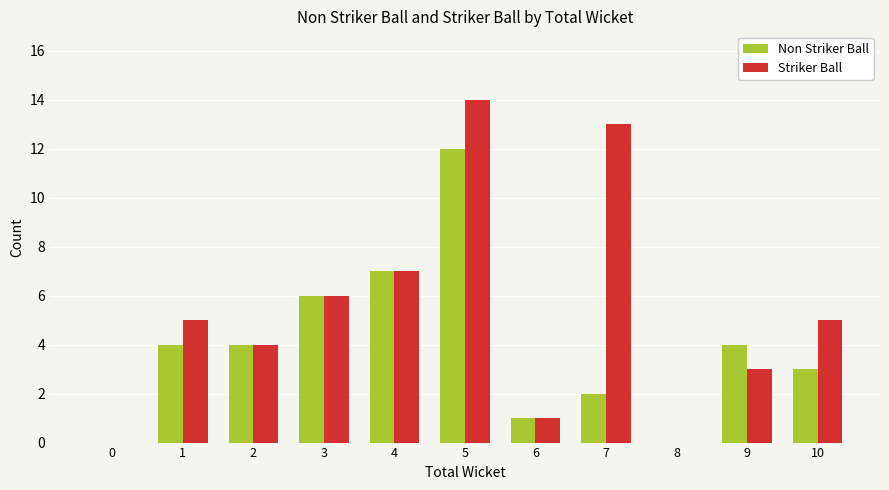

How many data points does each series have?

11